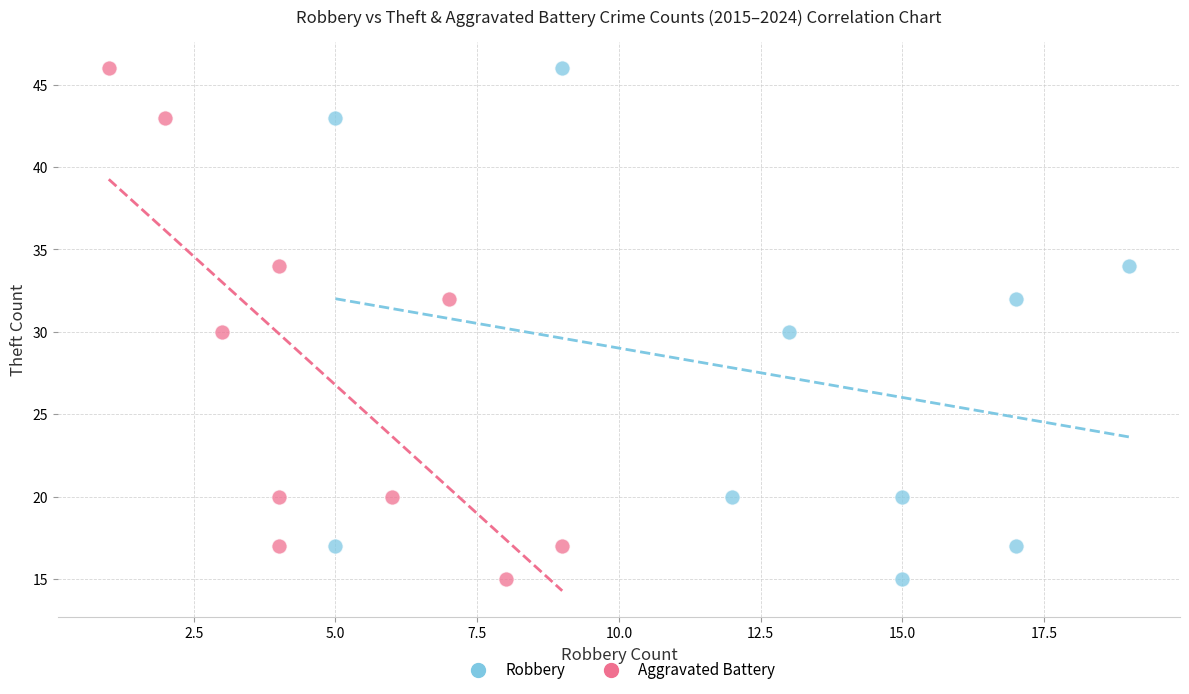

What are all the series names shown in the legend?

Robbery, Aggravated Battery